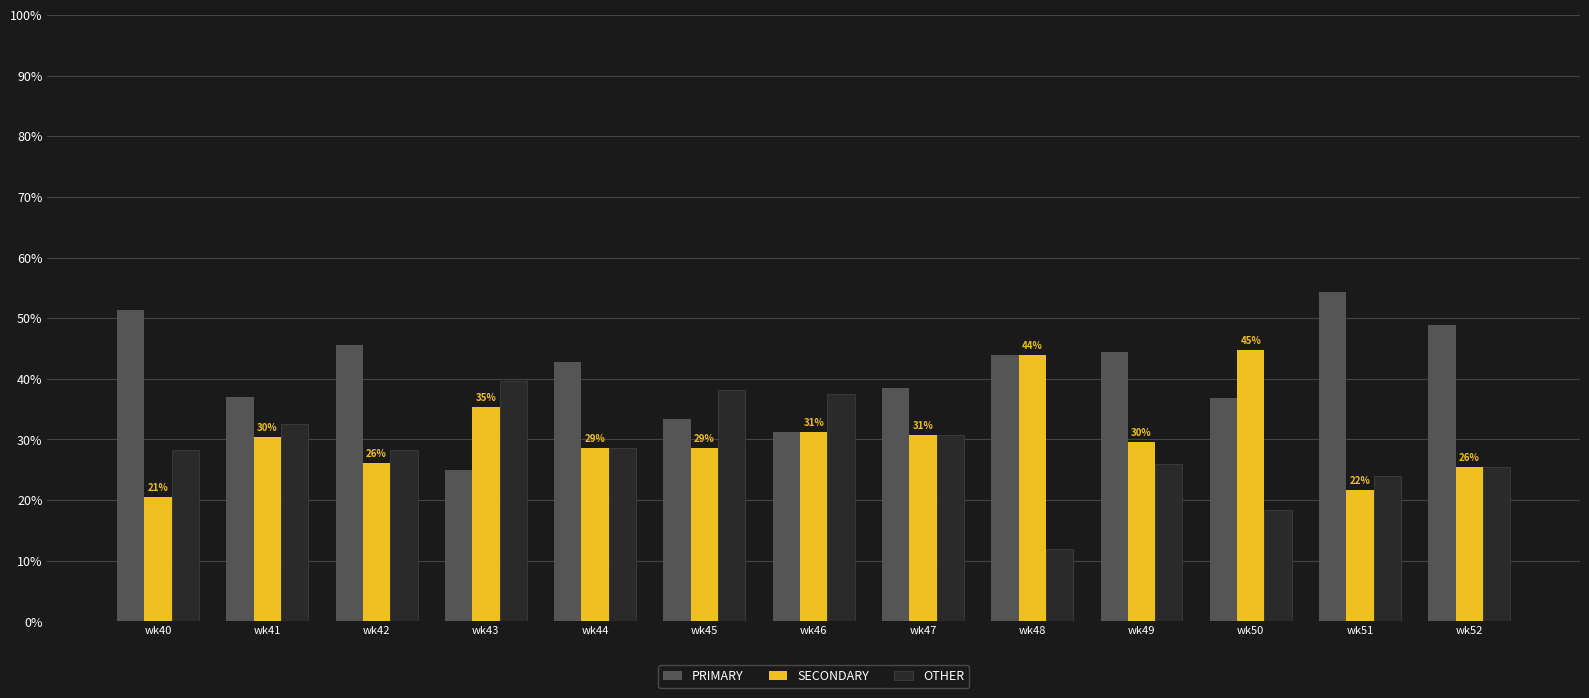

What is the spread (max minus min) of values at wk45?

9.5